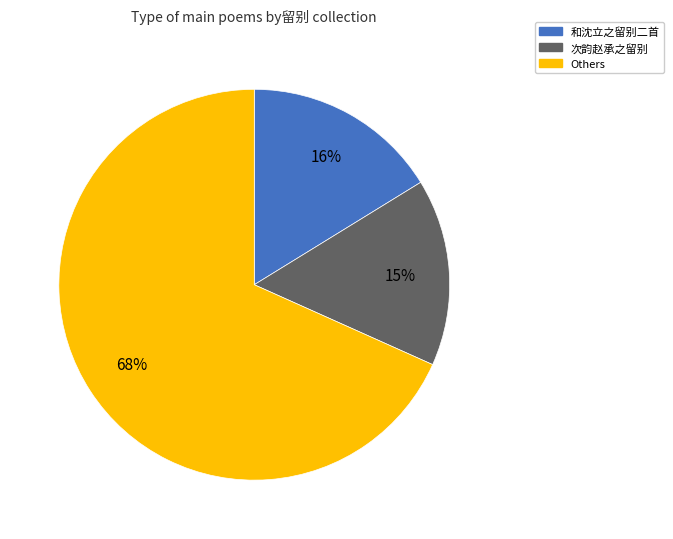

To the nearest percent, what is the combined percentage of Others and 和沈立之留别二首?

85%